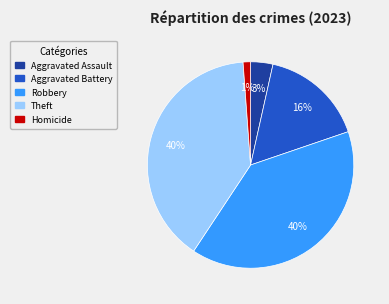

What is the ratio of the value at Aggravated Assault to the value at Homicide?

3.0